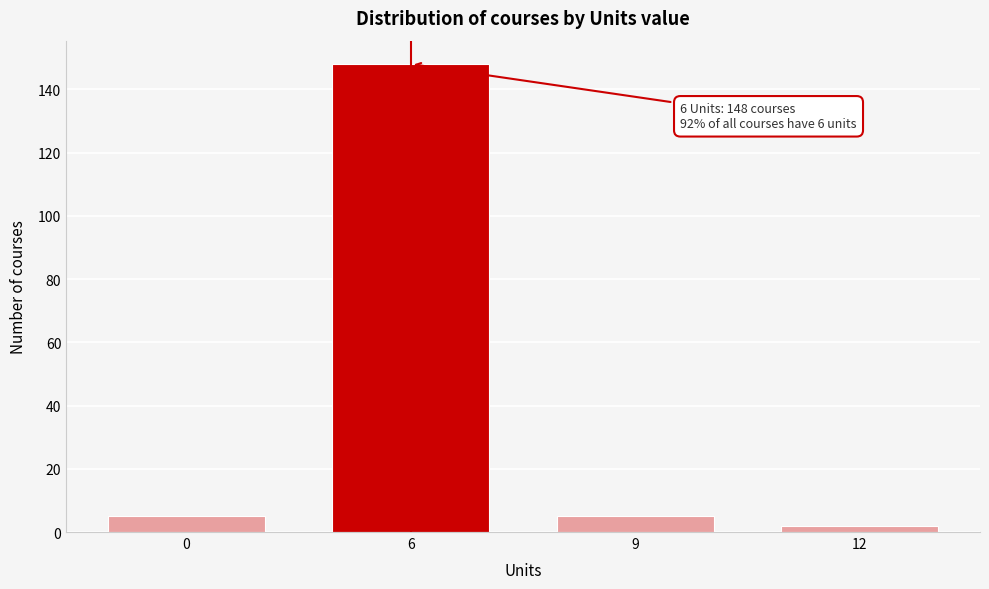

Reading left to right, transcribe all the data shown in this chart.

5	148	5	2